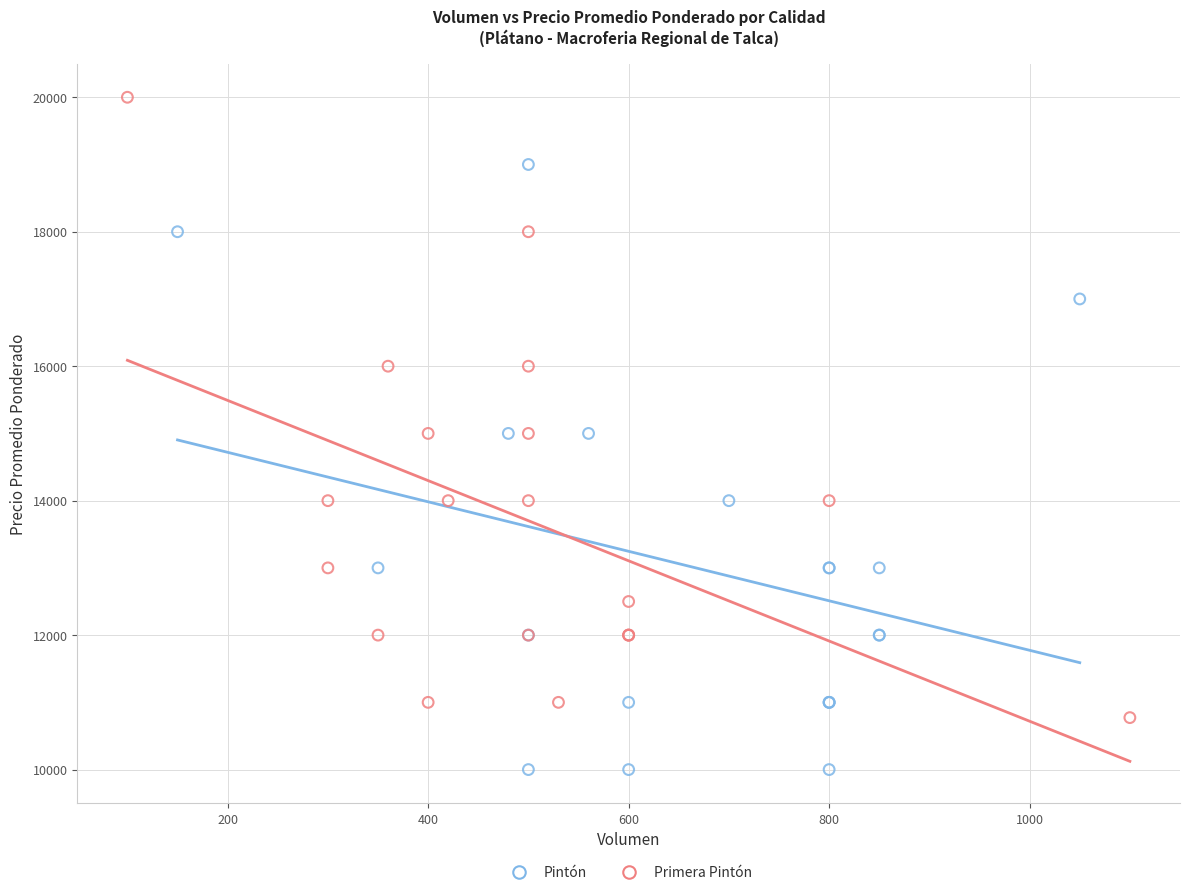

Which series reaches the minimum Y coordinate?

Pintón